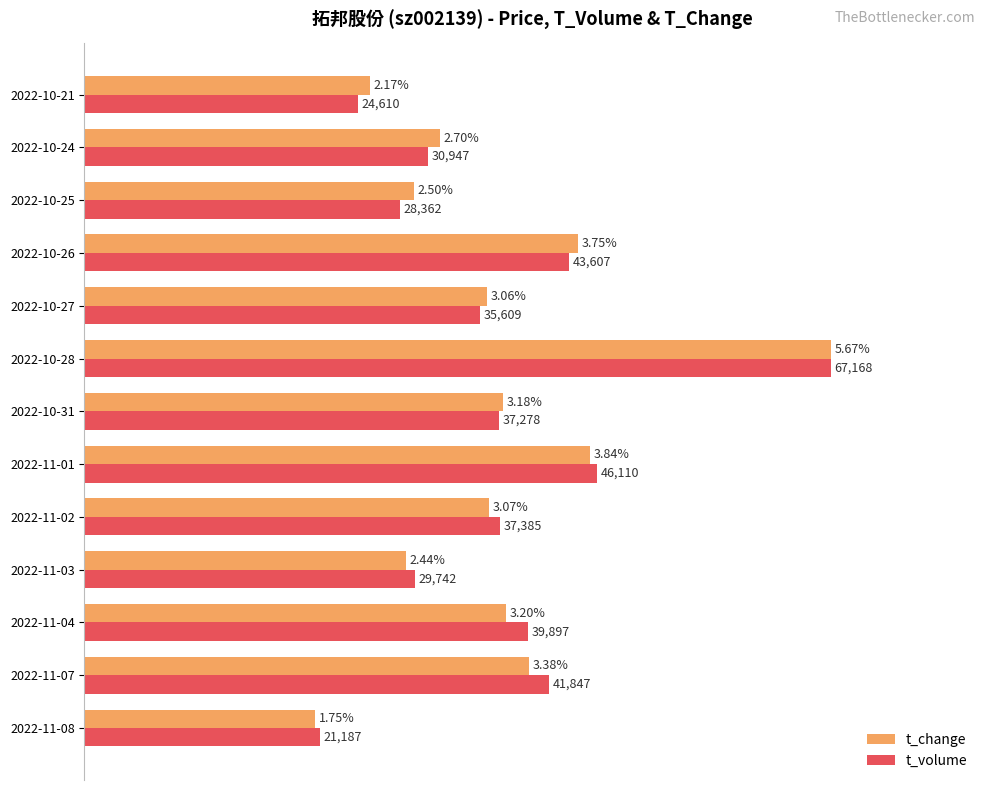

What are all the series names shown in the legend?

t_change, t_volume